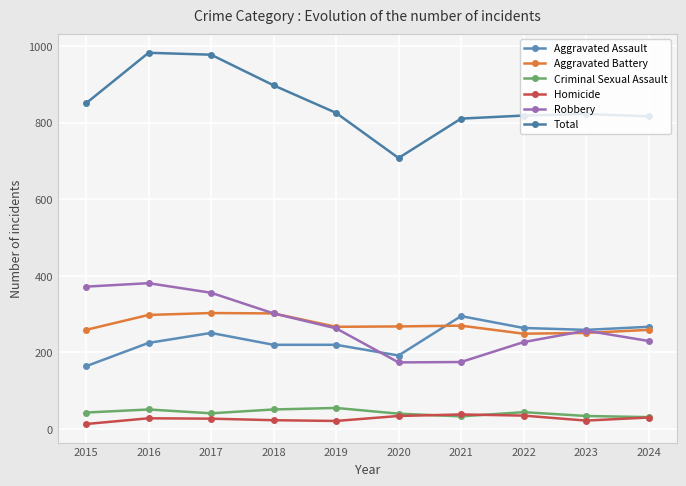

Rank the series by their maximum value, from highest to lowest.

Total, Robbery, Aggravated Battery, Aggravated Assault, Criminal Sexual Assault, Homicide